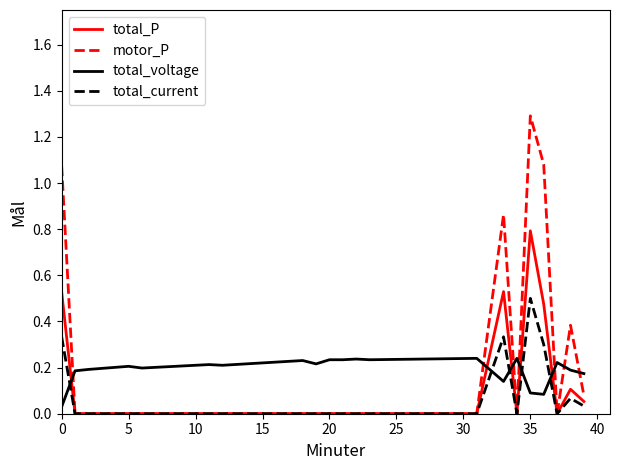

Which series has the widest spread of values?

motor_P